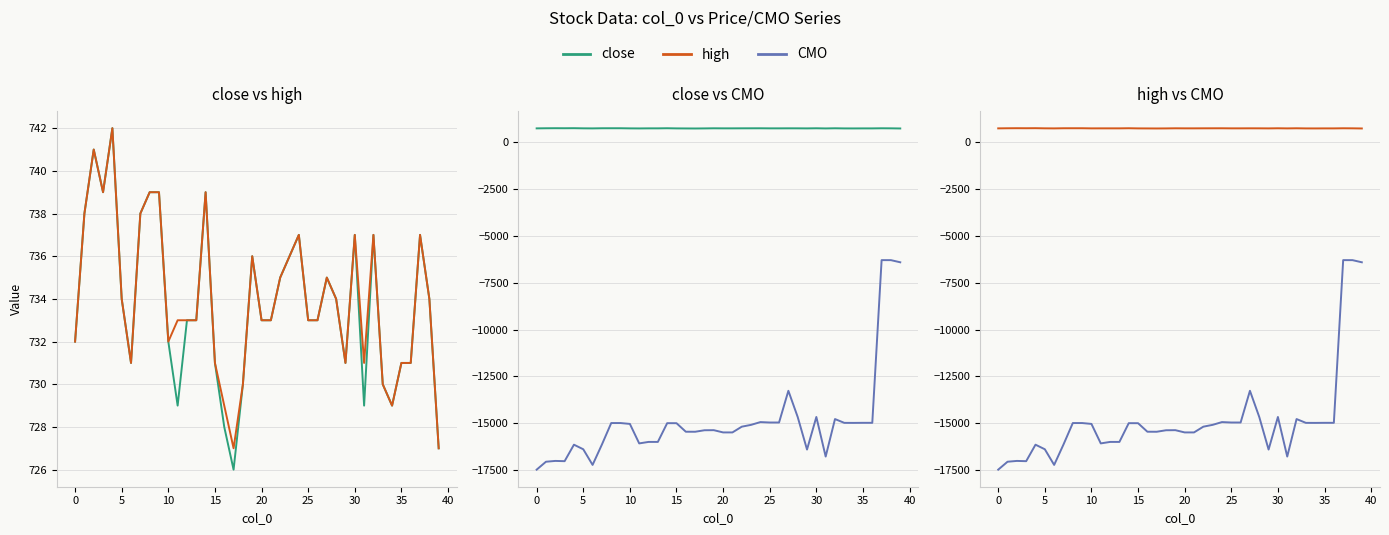

Reading right to left, transcribe all the data shown in this chart.

close: 727.0	734.0	737.0	731.0	731.0	729.0	730.0	737.0	729.0	737.0	731.0	734.0	735.0	733.0	733.0	737.0	736.0	735.0	733.0	733.0	736.0	730.0	726.0	728.0	731.0	739.0	733.0	733.0	729.0	732.0	739.0	739.0	738.0	731.0	734.0	742.0	739.0	741.0	738.0	732.0
high: 727.0	734.0	737.0	731.0	731.0	729.0	730.0	737.0	731.0	737.0	731.0	734.0	735.0	733.0	733.0	737.0	736.0	735.0	733.0	733.0	736.0	730.0	727.0	729.0	731.0	739.0	733.0	733.0	733.0	732.0	739.0	739.0	738.0	731.0	734.0	742.0	739.0	741.0	738.0	732.0
CMO: -6412.7	-6298.5	-6297.5	-14977.7	-14977.7	-14981.7	-14980.1	-14777.1	-16777.6	-14665.9	-16403.9	-14666.7	-13268.9	-14960.9	-14960.9	-14938.5	-15086.1	-15184.0	-15490.1	-15490.1	-15370.1	-15374.4	-15454.5	-15452.7	-14997.7	-14996.7	-15996.7	-15996.7	-16076.3	-15036.0	-14989.7	-14989.7	-16136.3	-17223.3	-16389.1	-16144.4	-17024.0	-17010.5	-17053.5	-17476.2